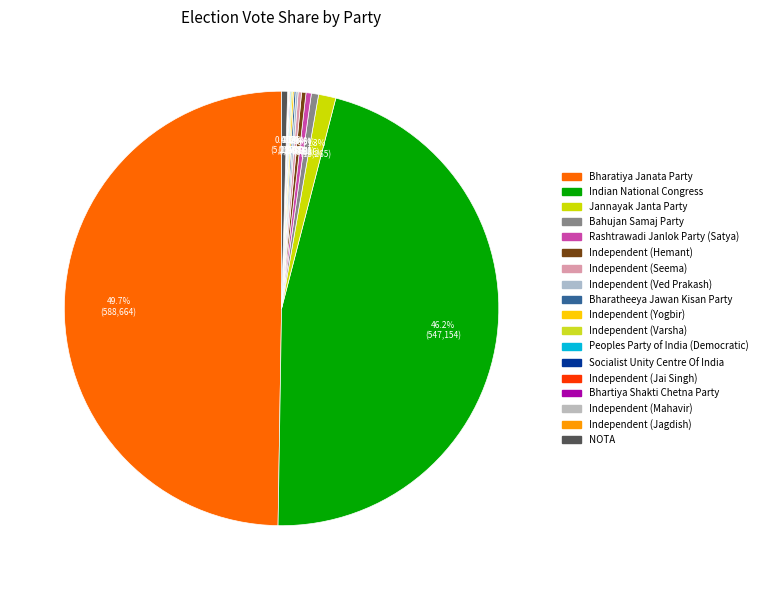

How many slices are in this pie chart?

18